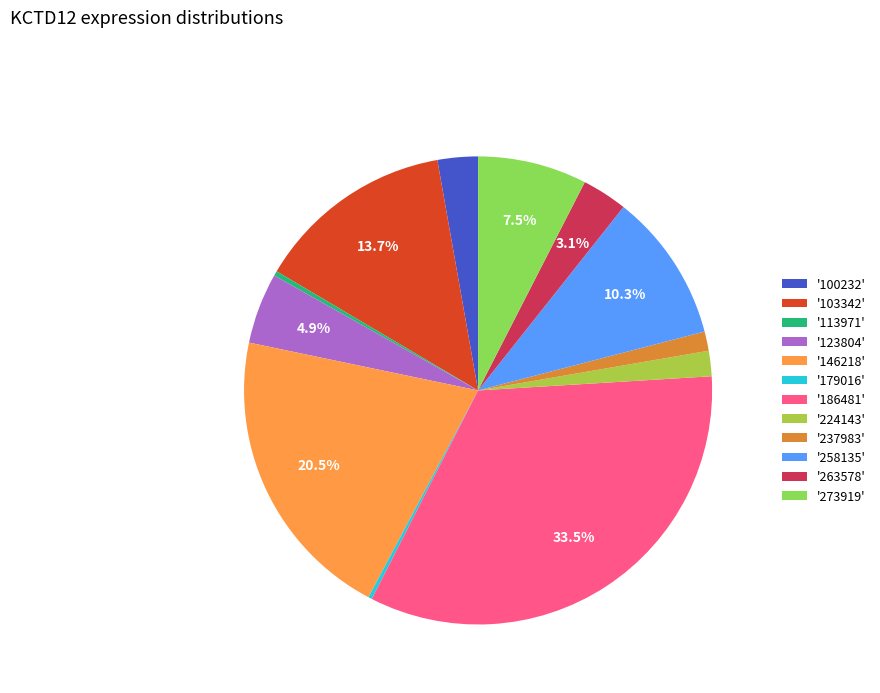

Which category has the biggest portion of the pie?

'186481'